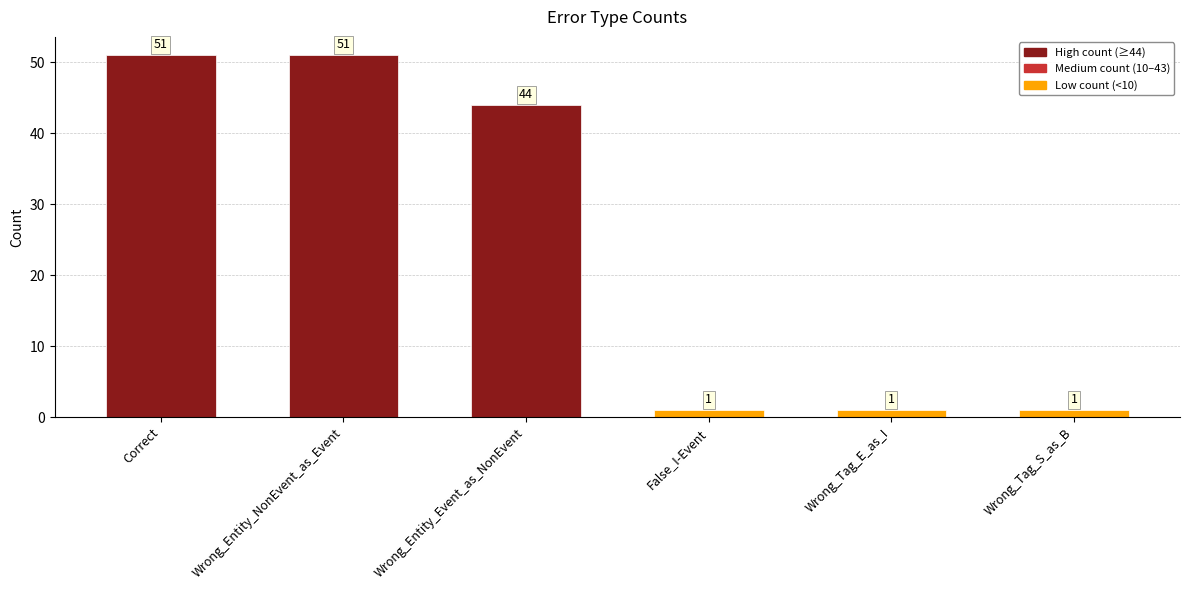

Reading left to right, list all the values displayed in this chart.

Correct=51	Wrong_Entity_NonEvent_as_Event=51	Wrong_Entity_Event_as_NonEvent=44	False_I-Event=1	Wrong_Tag_E_as_I=1	Wrong_Tag_S_as_B=1